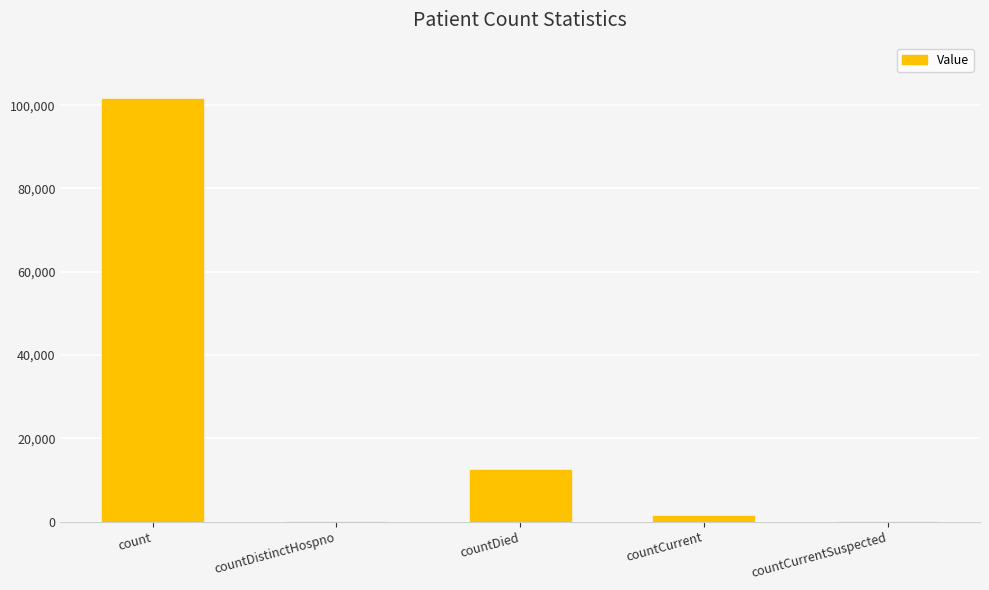

What is the sum of all values?

115097